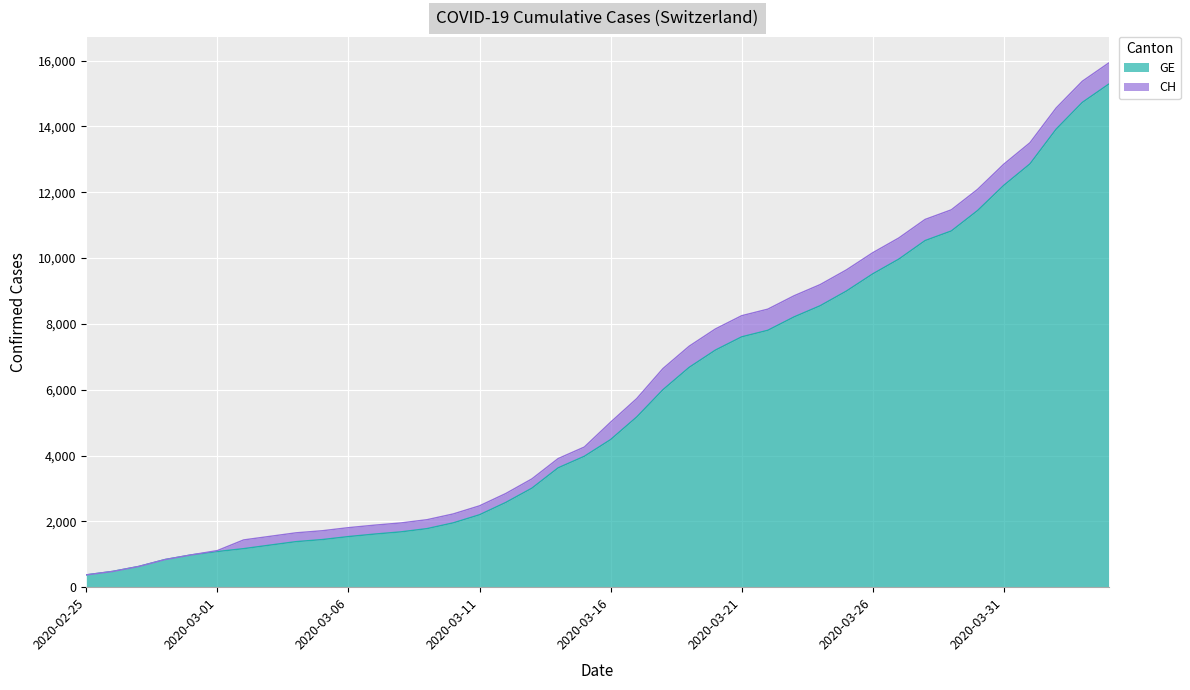

What is the lowest value of the GE series?

375